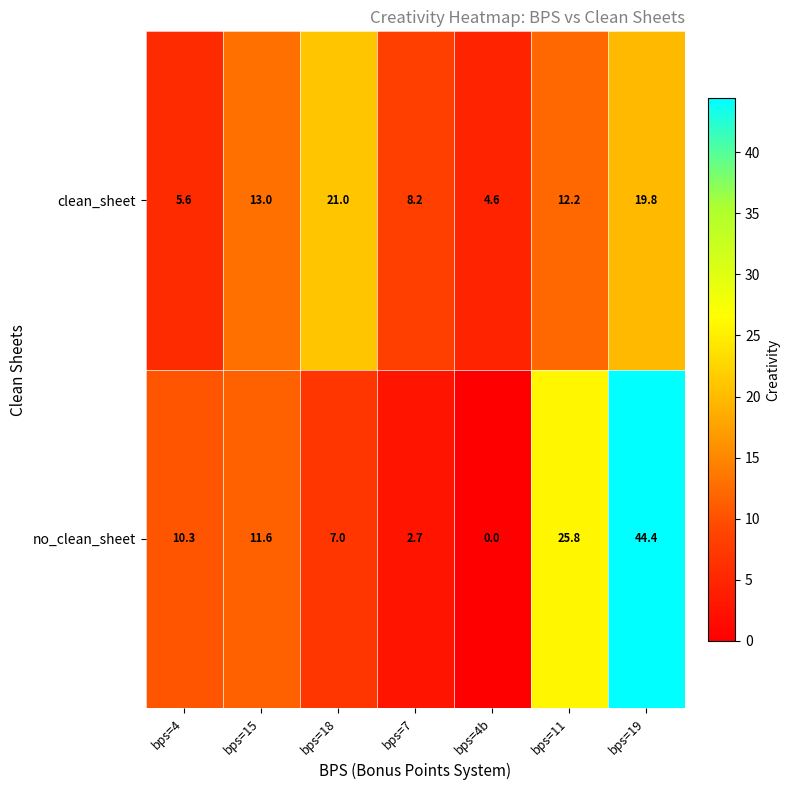

What is the difference between the no_clean_sheet values at bps=18 and bps=7?

4.3